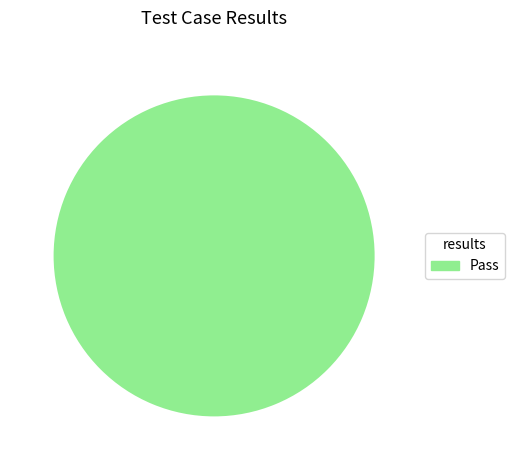

Is there any slice that represents more than half of the pie?

Yes